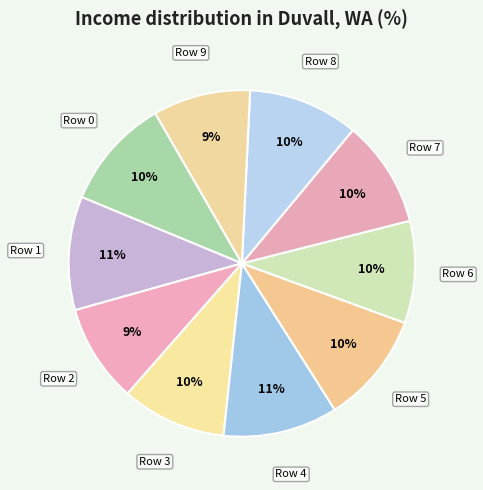

Which category has the biggest portion of the pie?

4